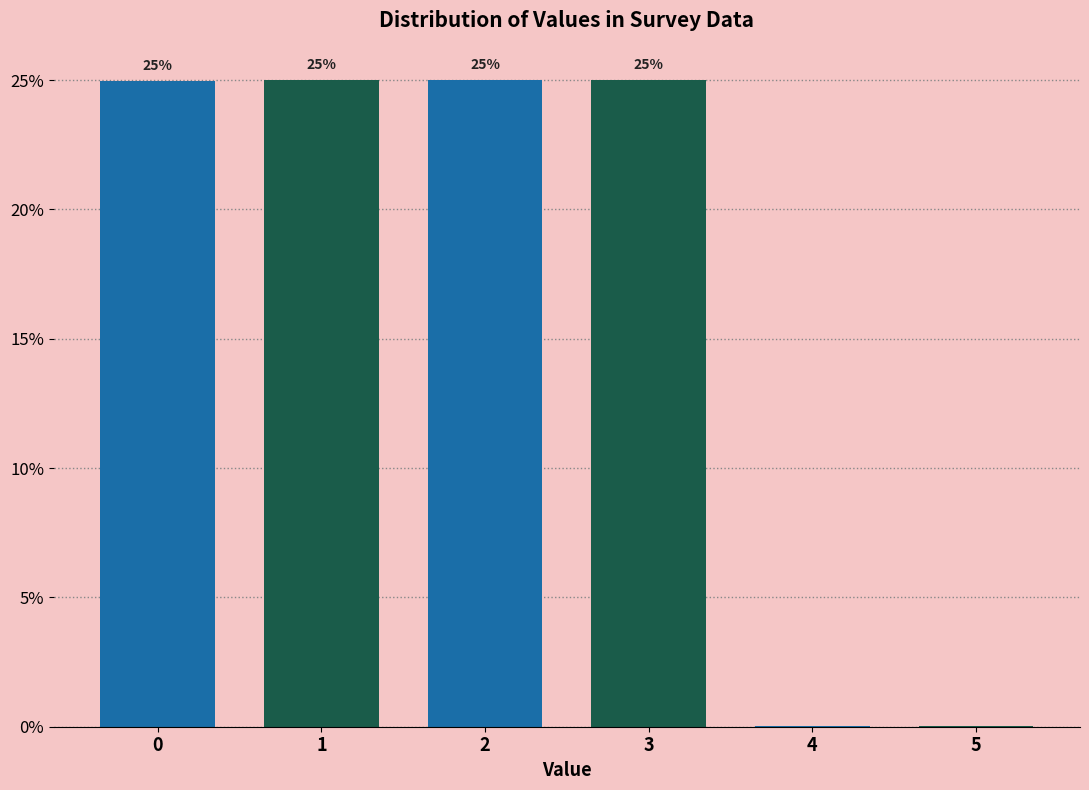

What is the greatest value displayed?

25.0